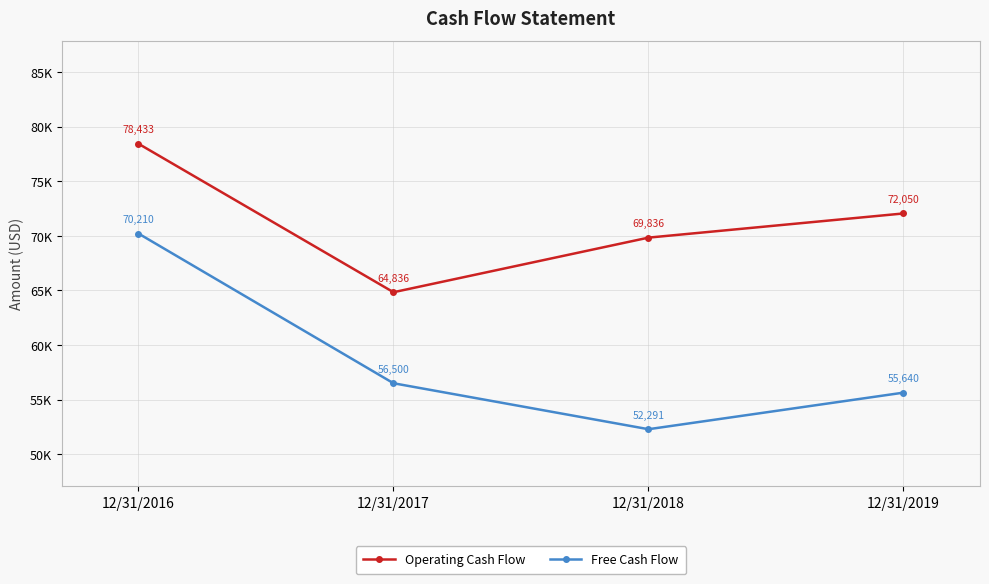

What is the lowest value of the Free Cash Flow series?

52291